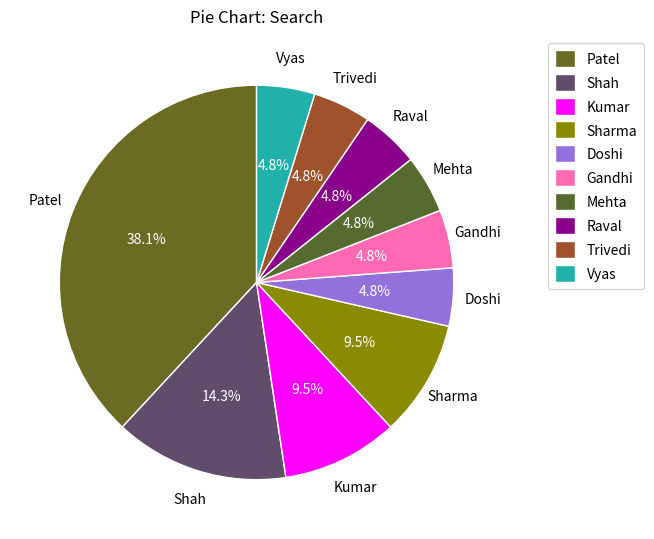

To the nearest percent, what is the difference between the Trivedi and Sharma slice percentages?

5%